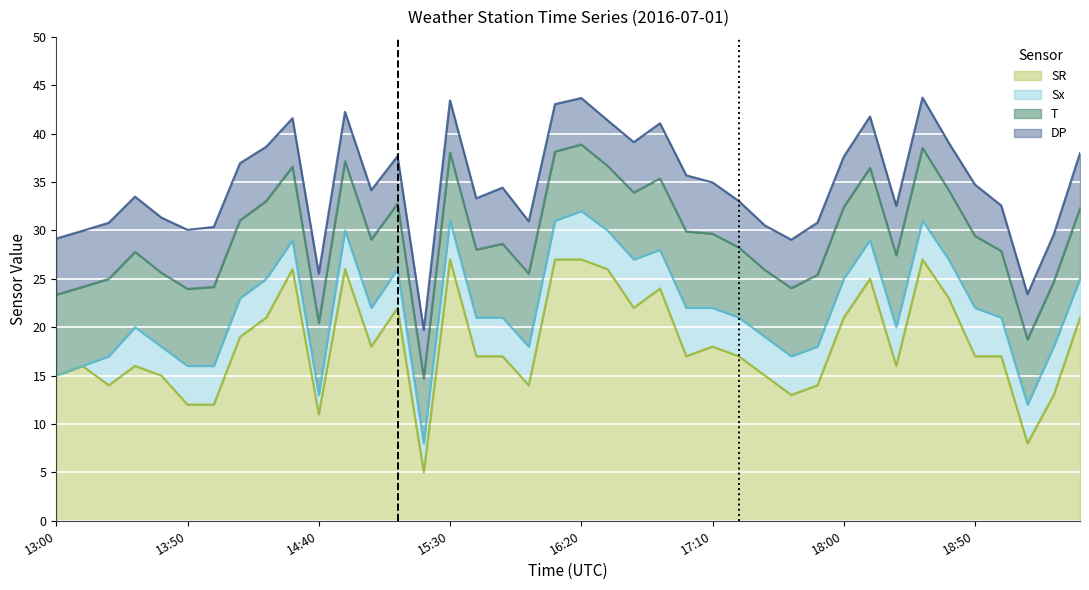

What are all the series names shown in the legend?

SR, Sx, T, DP